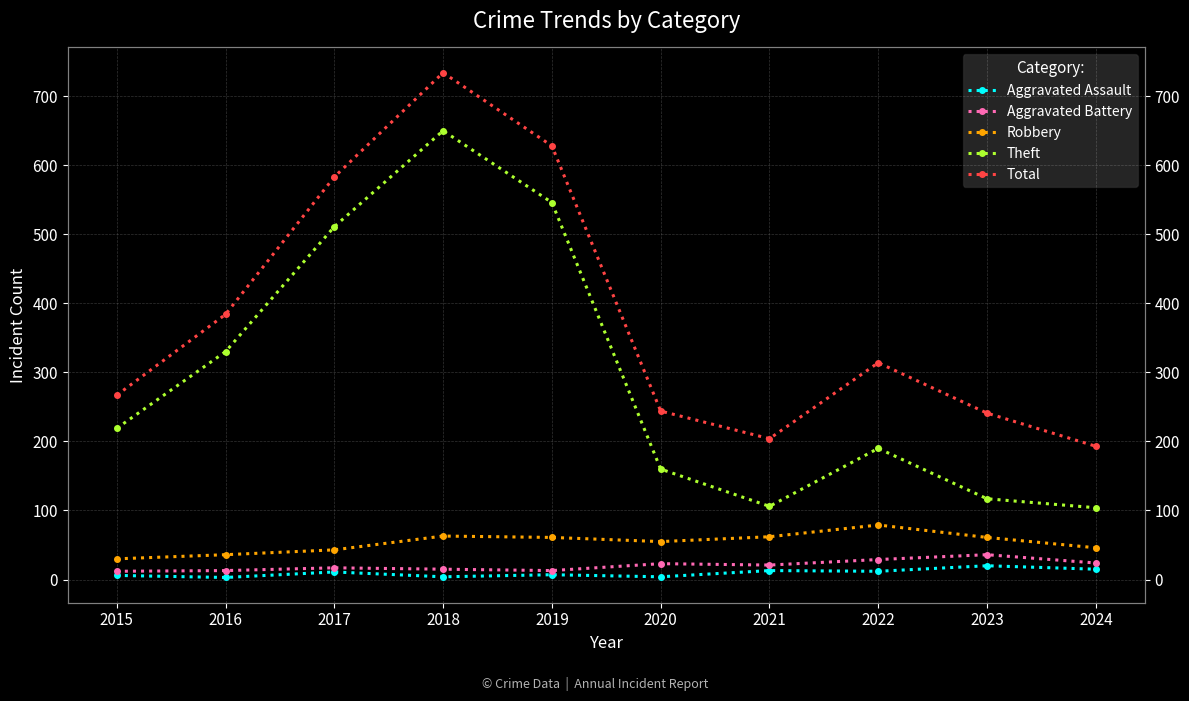

Which series has the largest total across all categories?

Total